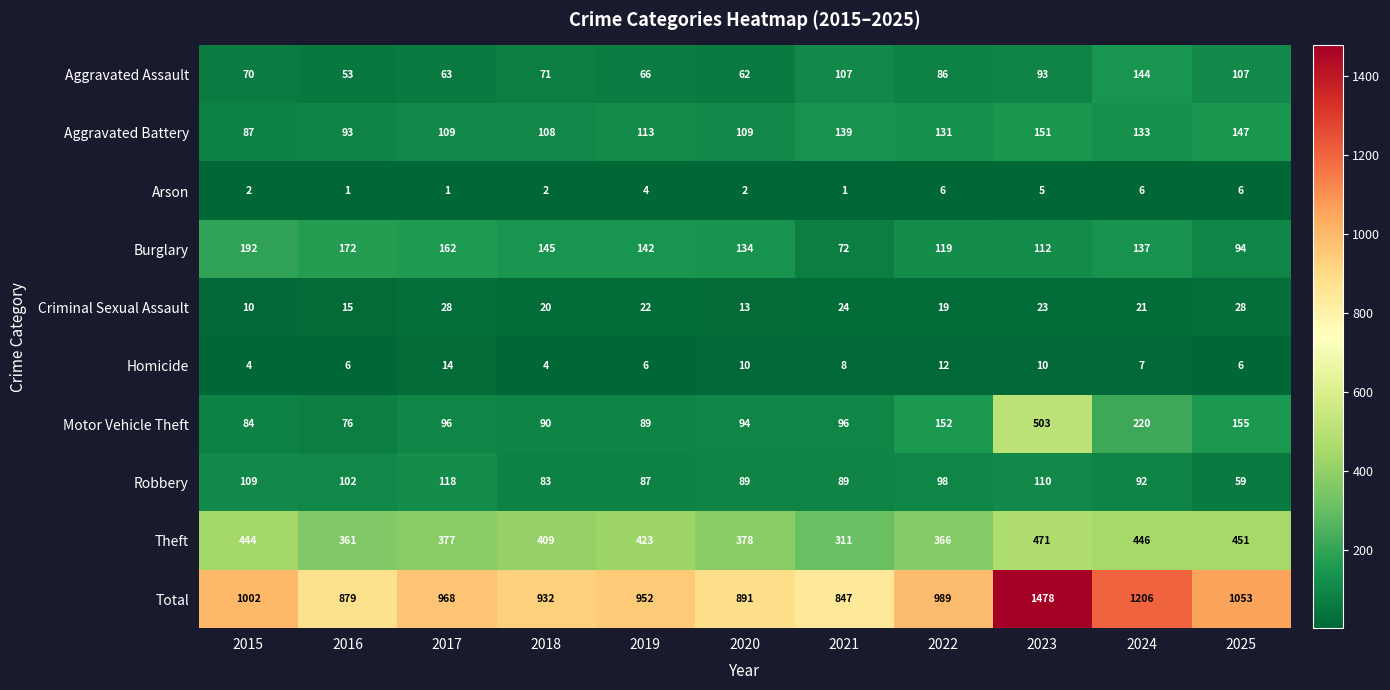

The Arson series shows 3 at 2015. True or false?

False